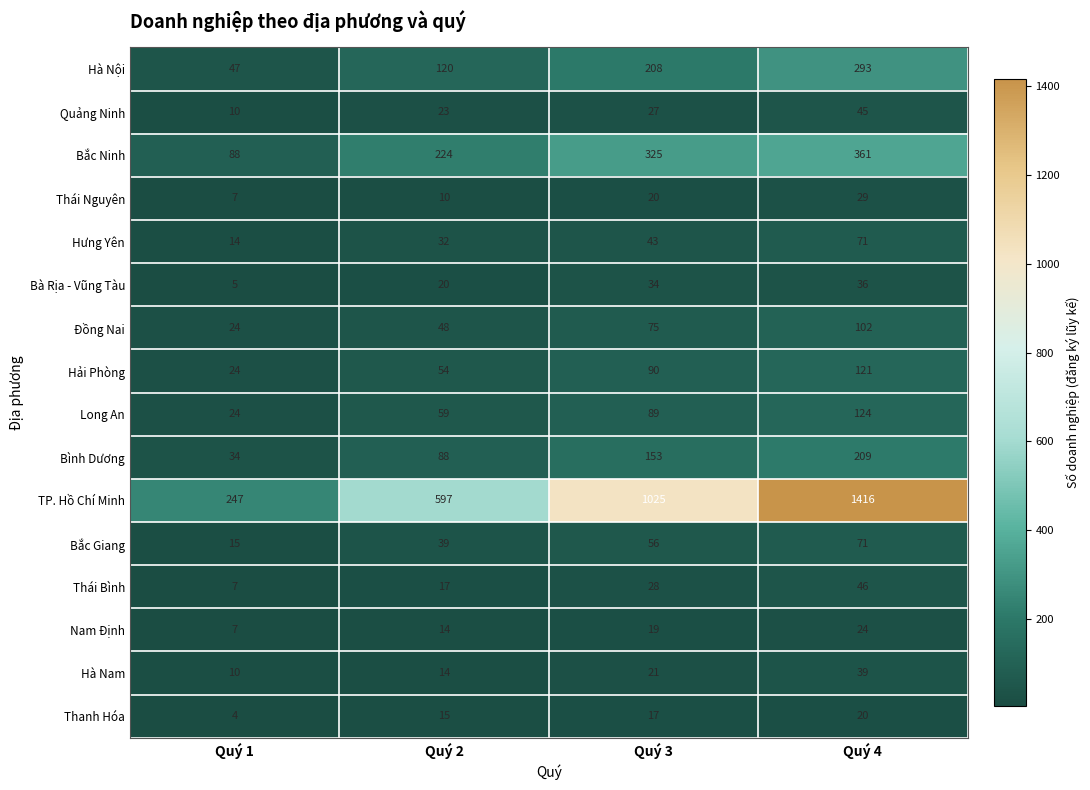

Where is Đồng Nai nearest to the value 63?

Quý 3